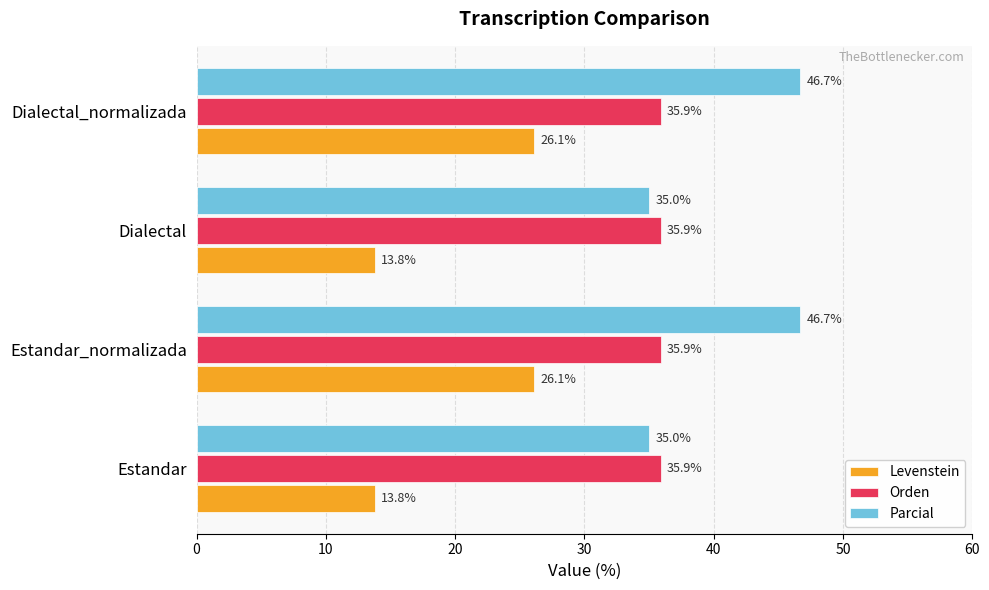

At Estandar, list the series in order from smallest to largest.

Levenstein, Parcial, Orden